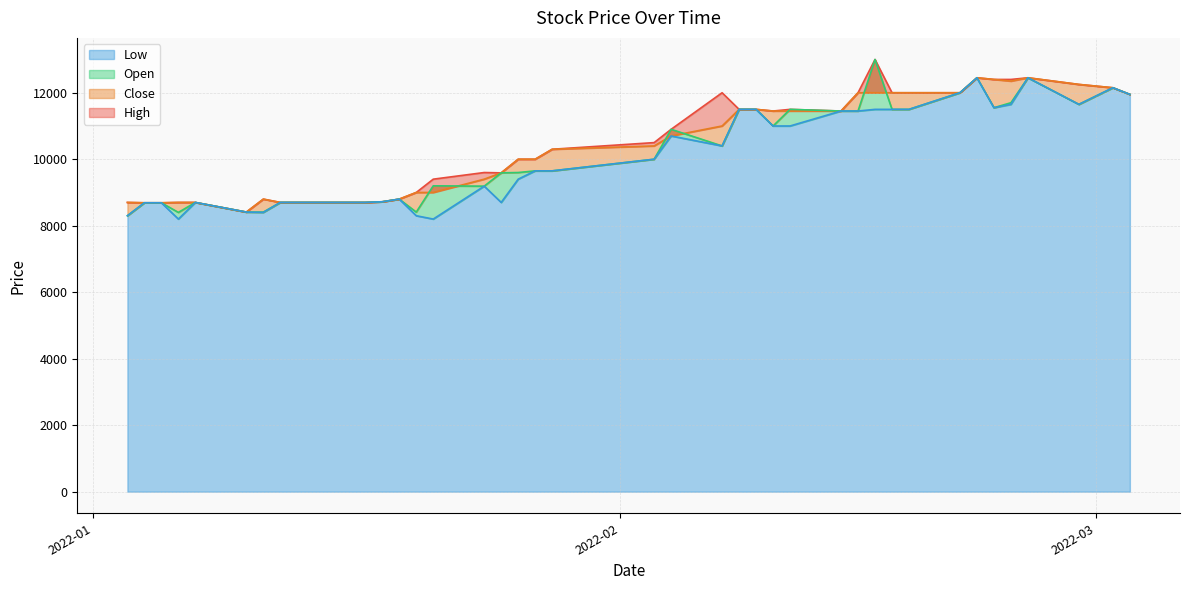

Which series has the largest total across all categories?

High